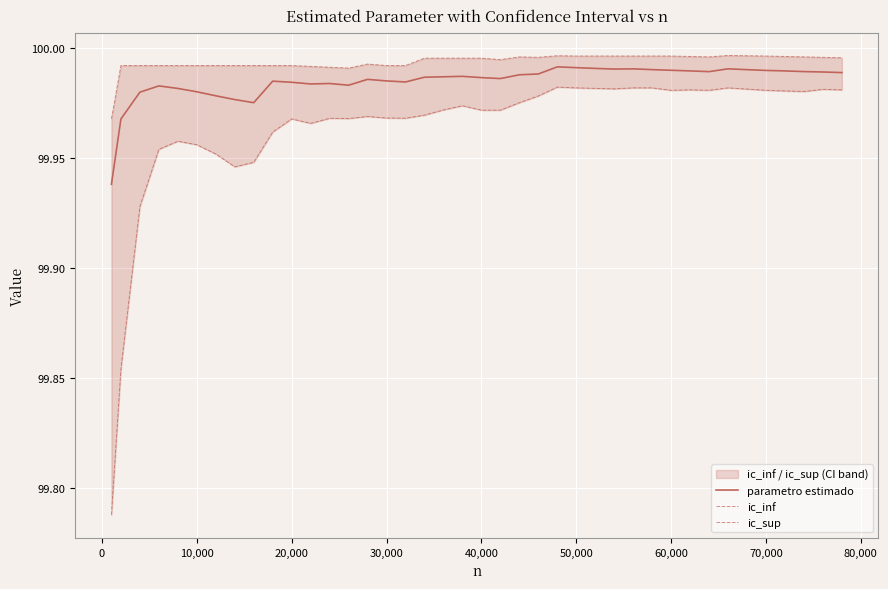

List the series in order of their peak value, lowest first.

ic_inf, parametro estimado, ic_sup